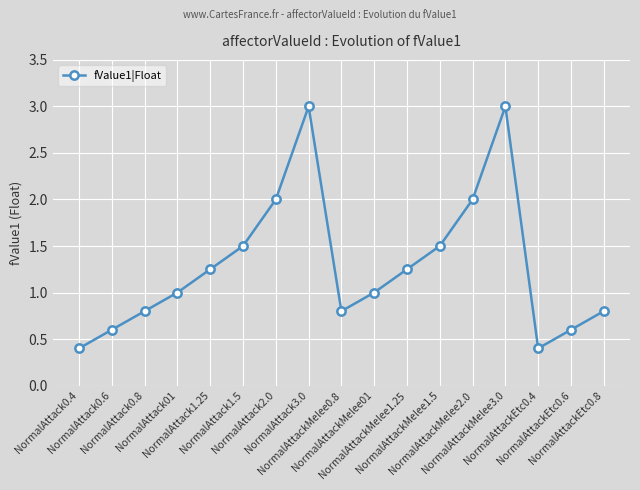

What is the average value?

1.3